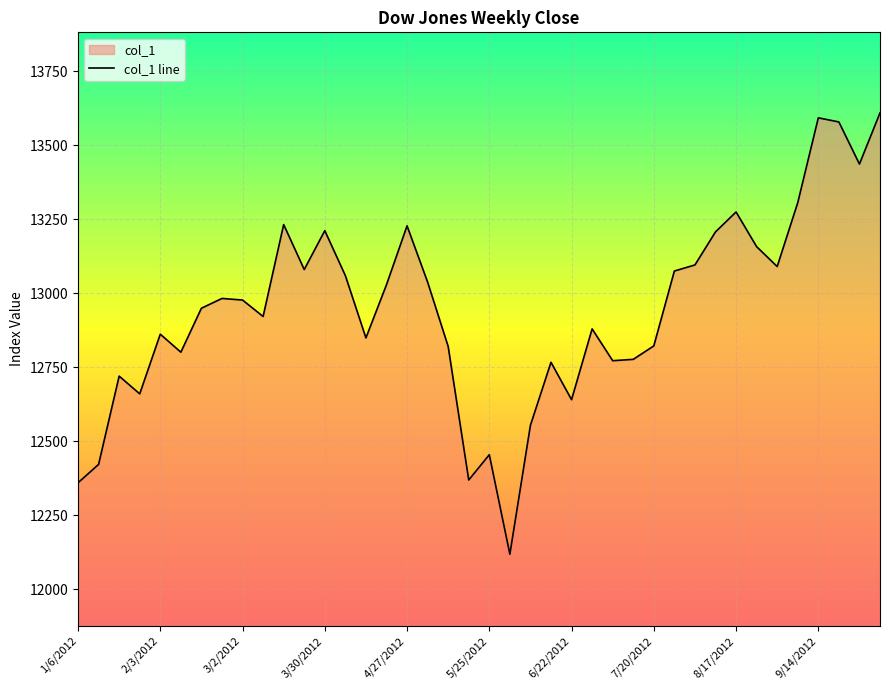

At which category does the data reach its first local peak?

1/20/2012